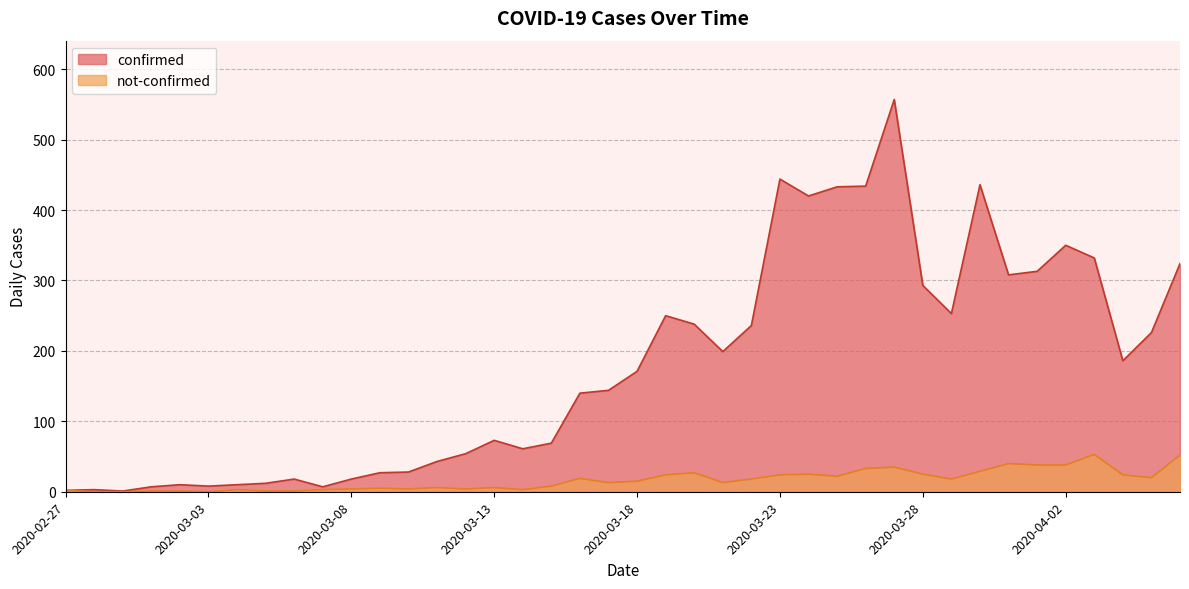

Count the number of data series in this chart.

2